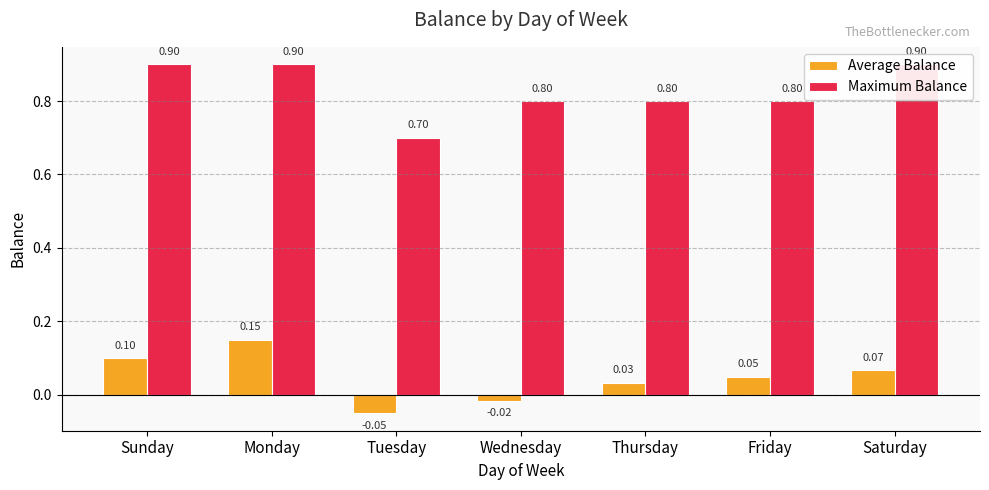

List the series in order of their peak value, highest first.

Maximum Balance, Average Balance